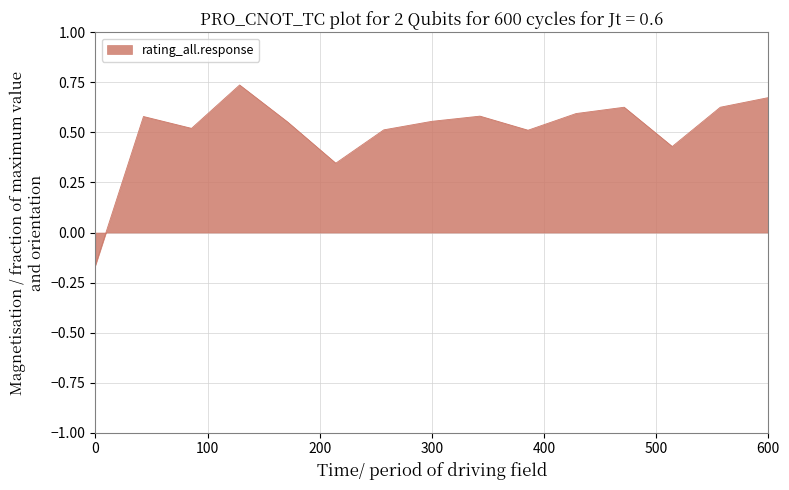

What is the difference between the maximum and minimum values?

0.9